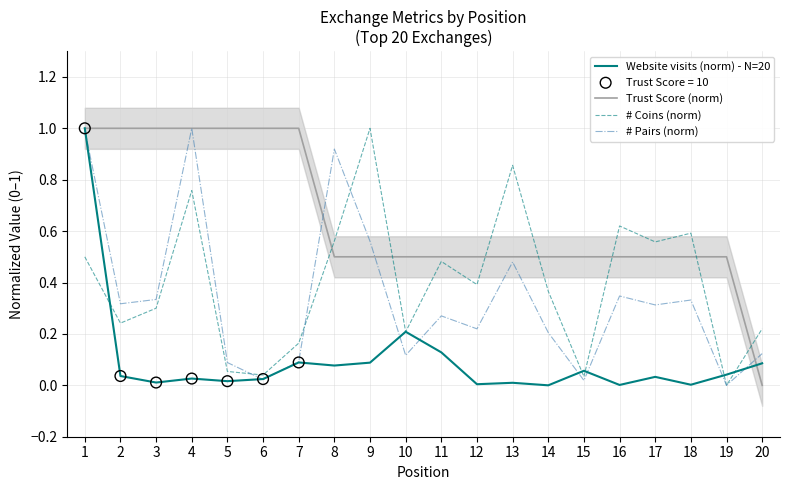

Which series has the largest Y range (max minus min)?

Website visits (norm) - N=20